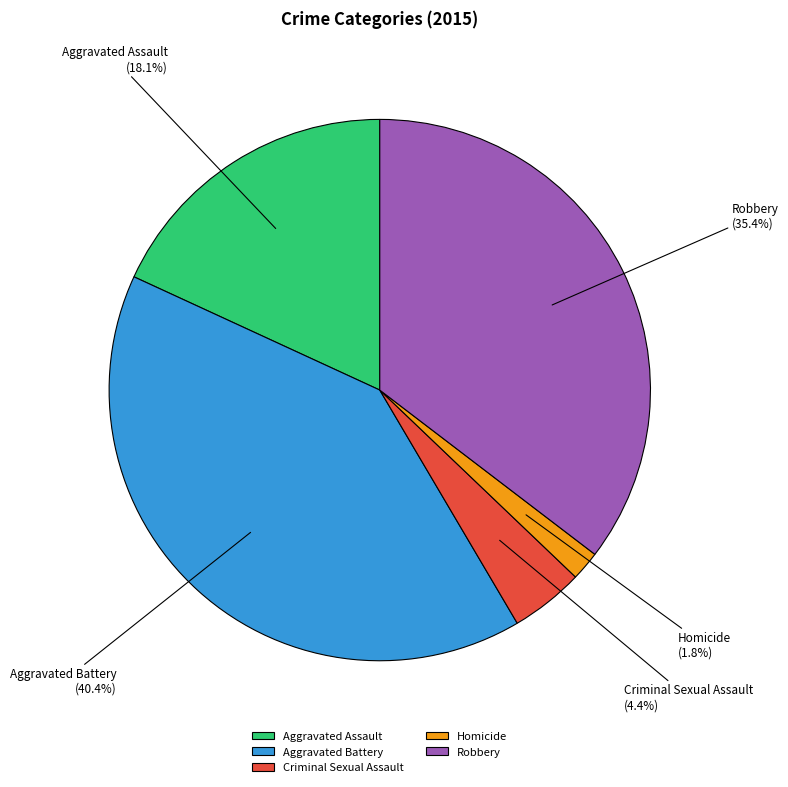

The Homicide slice represents 2% of the pie. True or false?

True